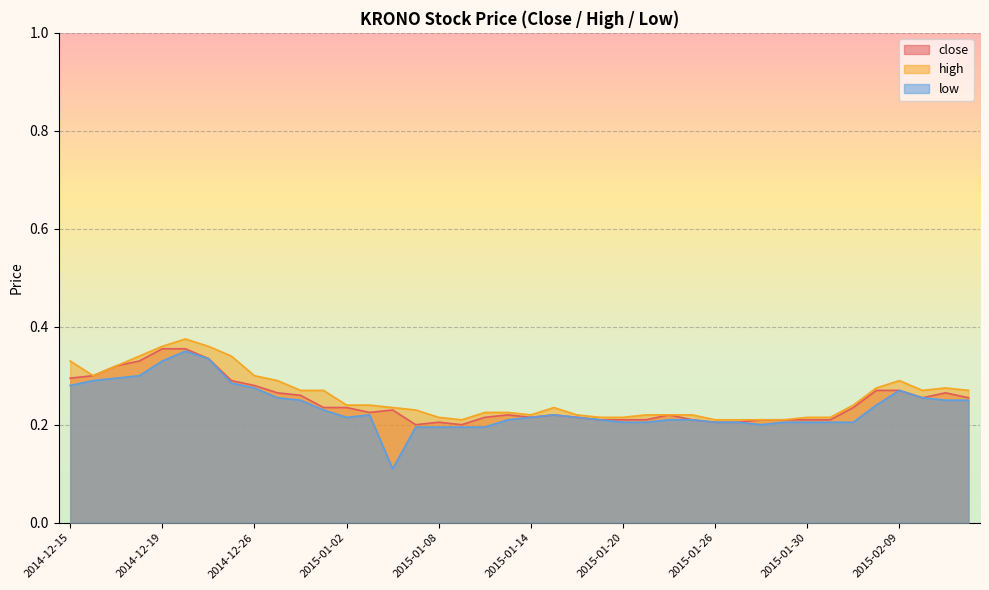

What is the sum of all low values?

9.4